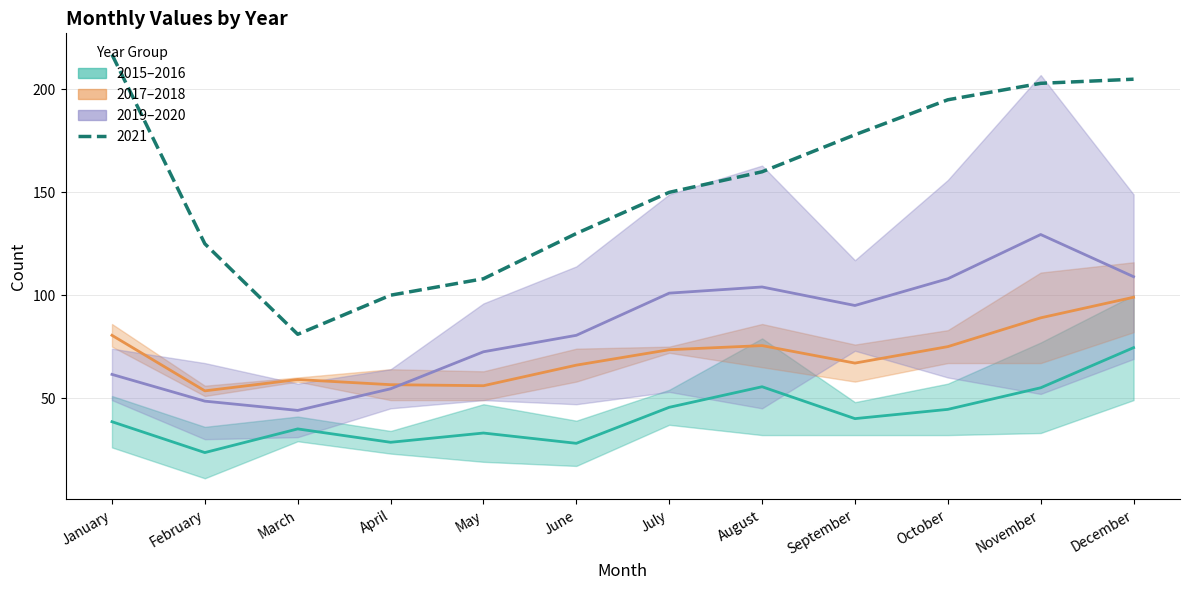

Where does the 2019–2020 mid series first go above 95?

July